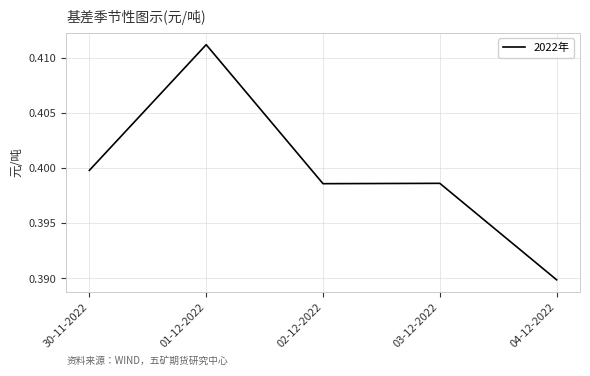

What position from the right is 30-11-2022?

5